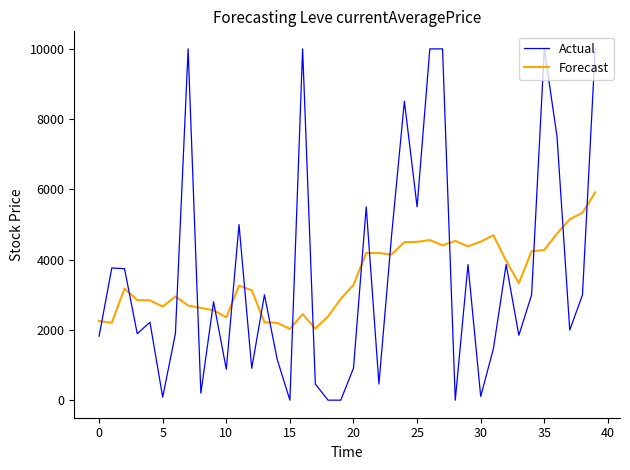

What is the greatest value displayed?

10000.0